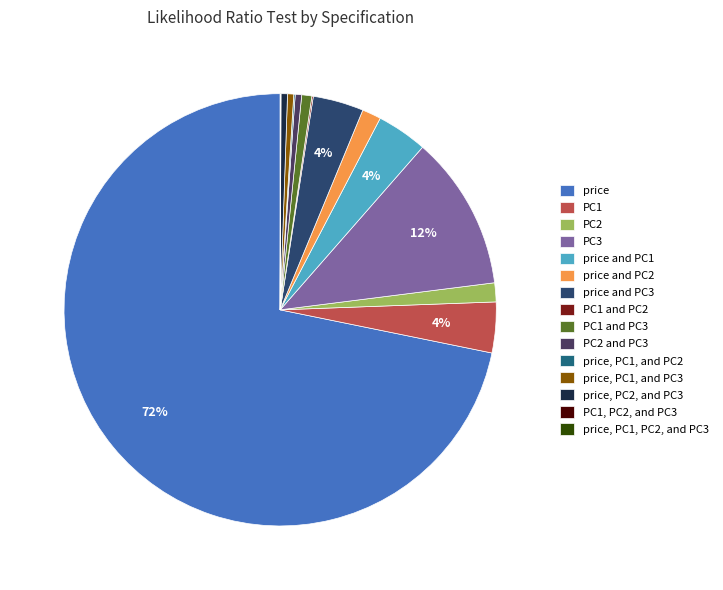

To the nearest percent, what is the combined percentage of PC3 and price and PC1?

15%